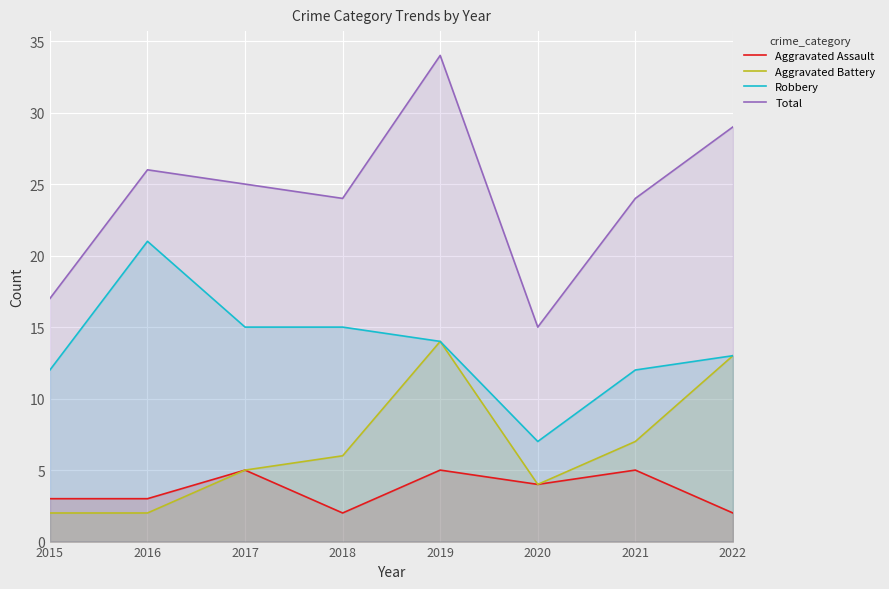

True or false: Aggravated Assault and Aggravated Battery intersect in this chart.

False